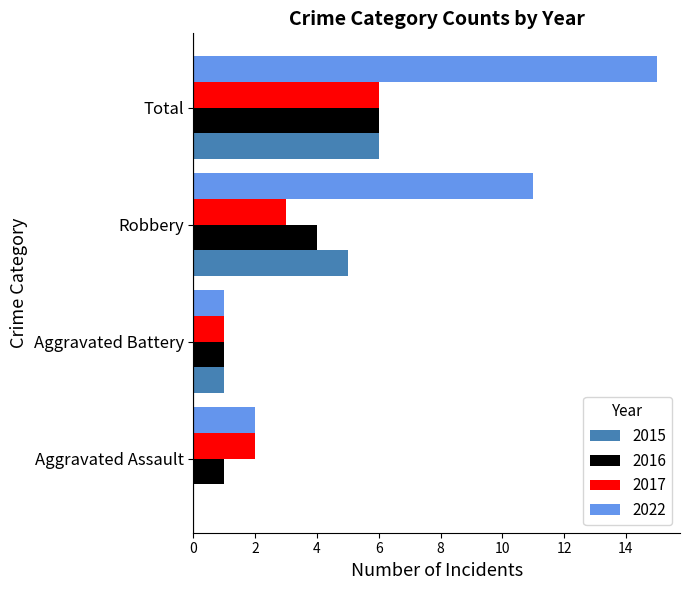

What is the highest value of the 2017 series?

6